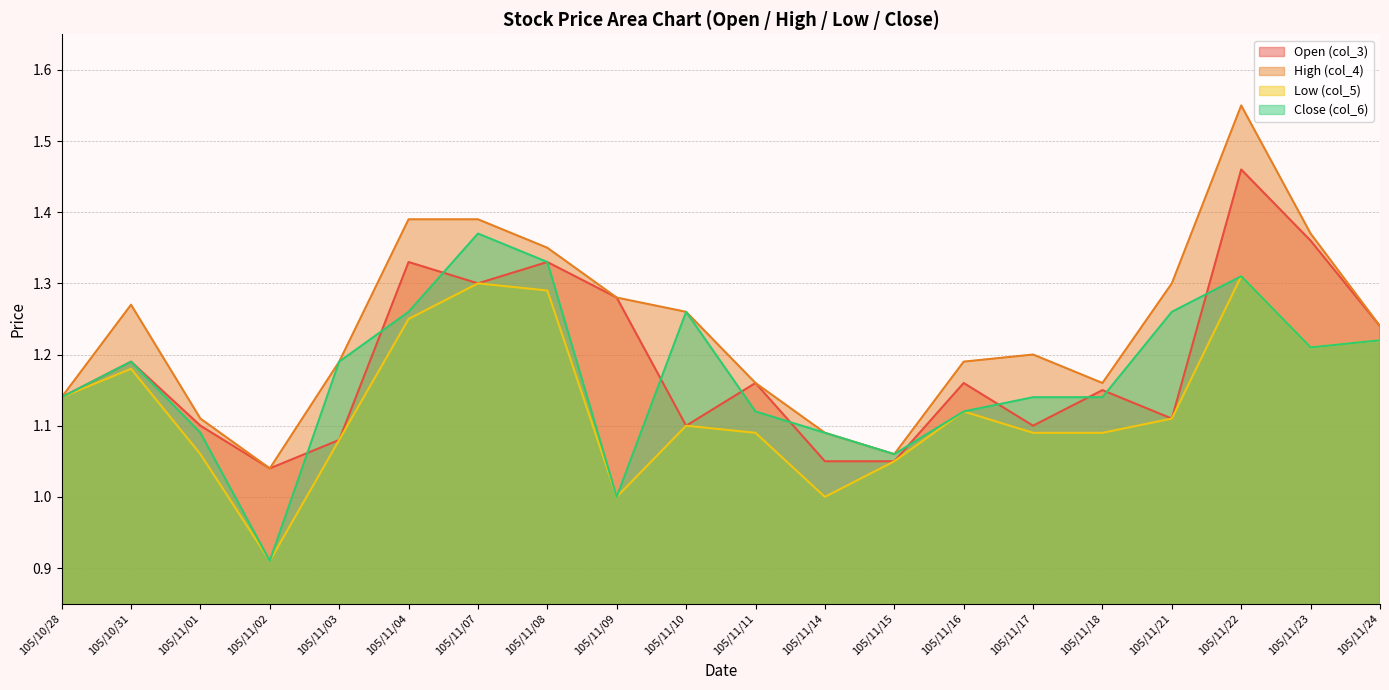

Which label corresponds to the smallest value in the chart?

105/11/02